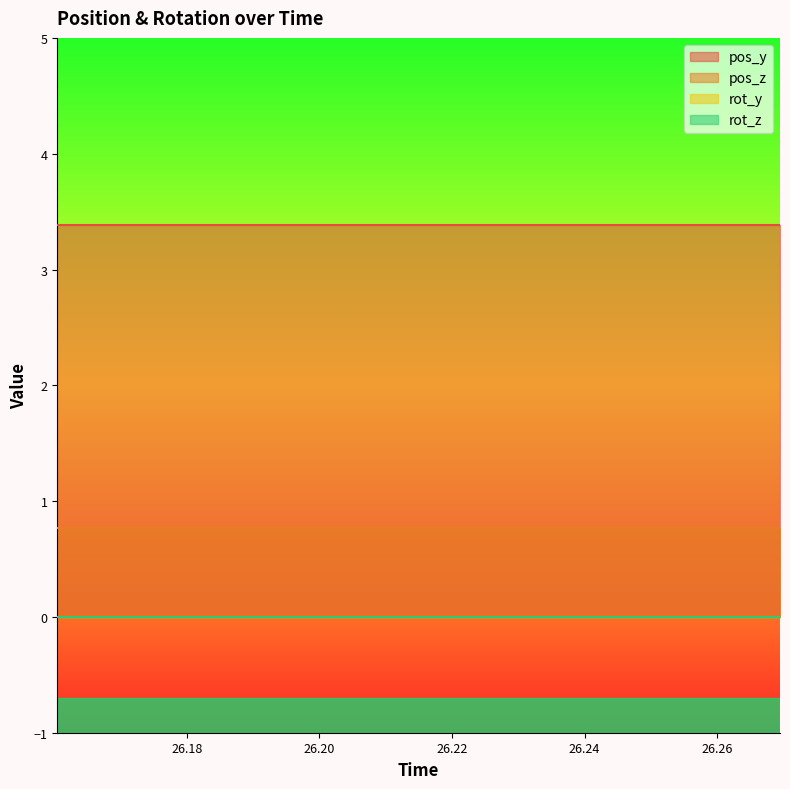

What is the total value across all series at 26.17481?

4.2